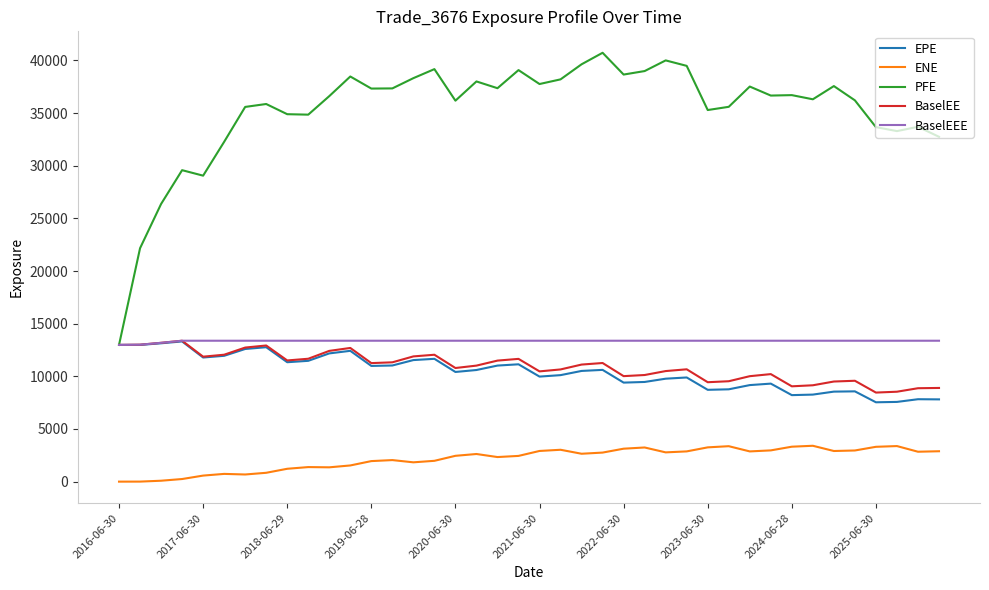

Which series has the largest total across all categories?

PFE